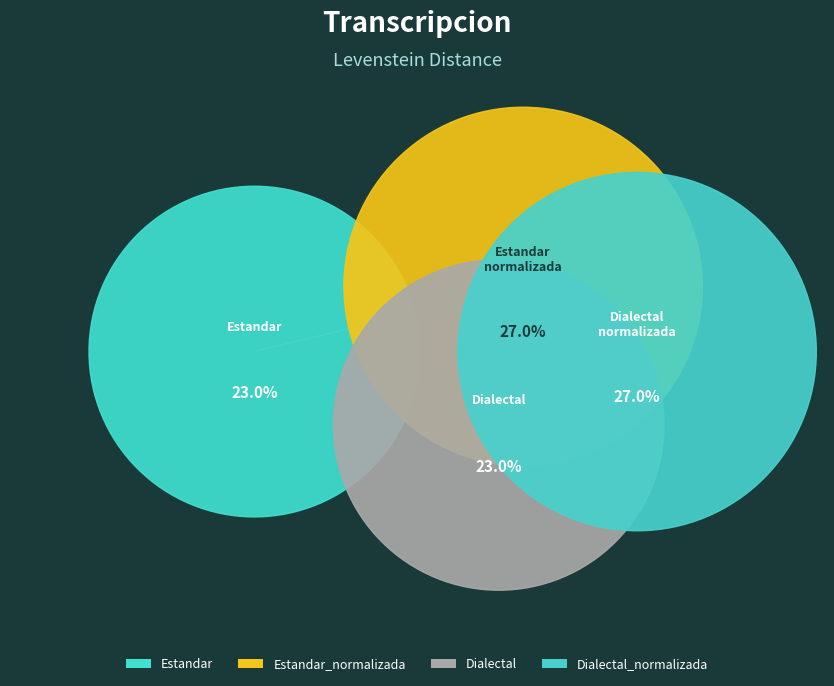

To the nearest percent, what is the difference between the largest and smallest slice percentages?

4%